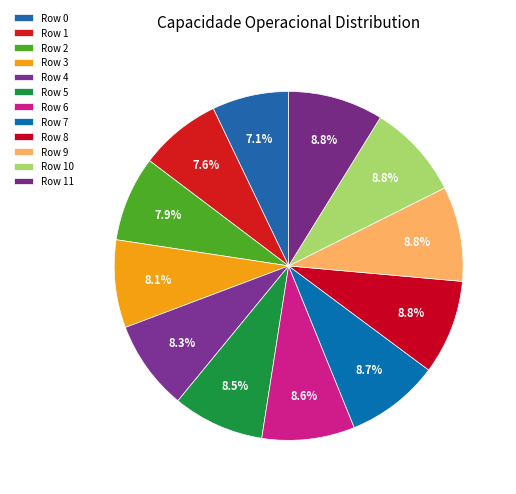

How many slices are in this pie chart?

12